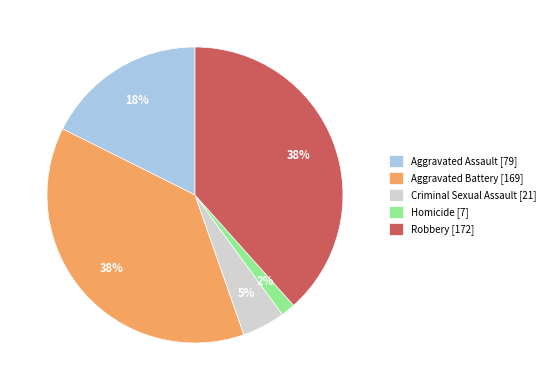

How many segments does this pie chart have?

5